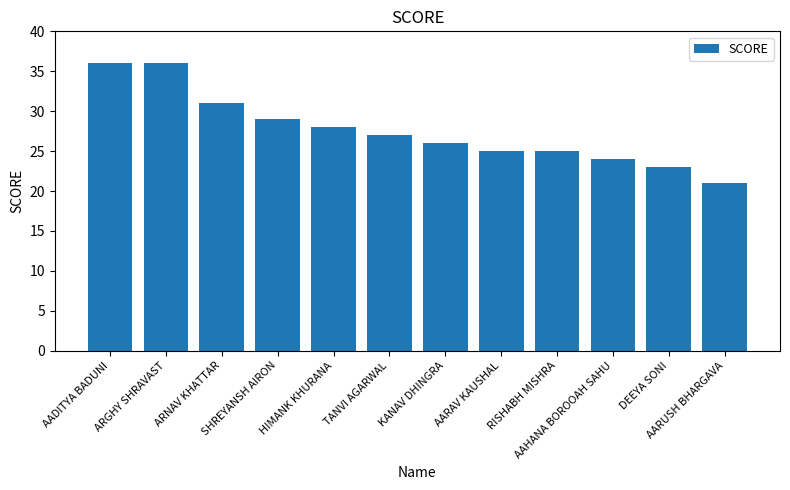

True or false: the data shows 11 at RISHABH MISHRA.

False